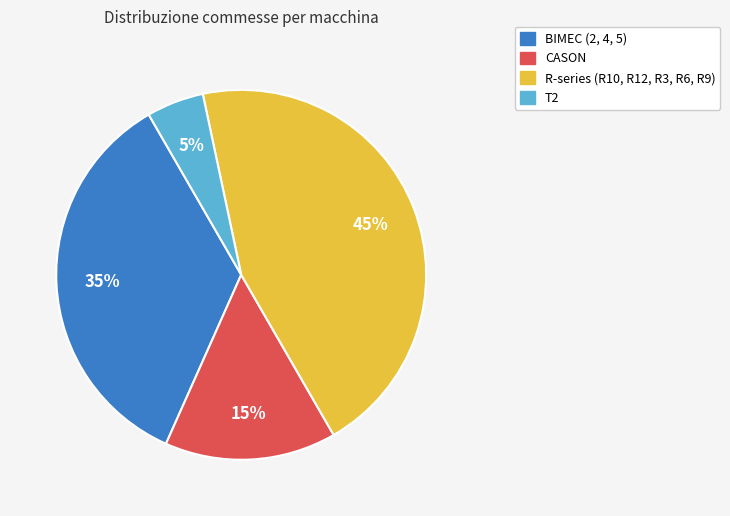

To the nearest percent, what is the average slice percentage?

25%